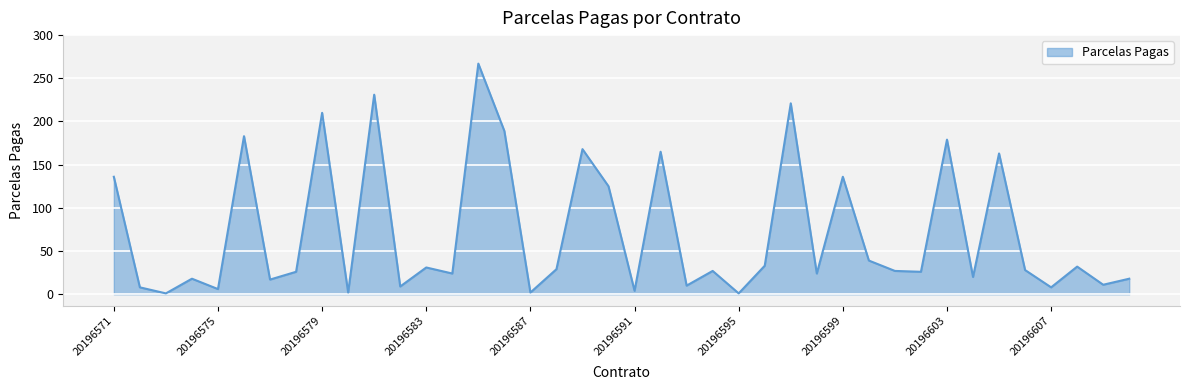

What is the greatest value displayed?

267